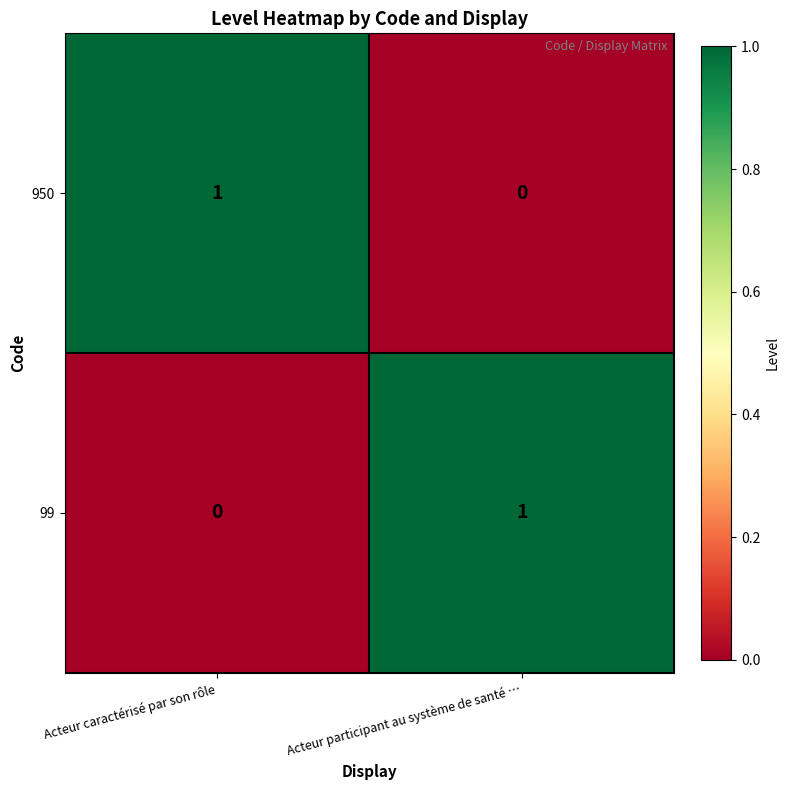

Reading left to right, transcribe all the data shown in this chart.

950: Acteur caractérisé par son rôle=1	Acteur participant au système de santé …=0
99: Acteur caractérisé par son rôle=0	Acteur participant au système de santé …=1